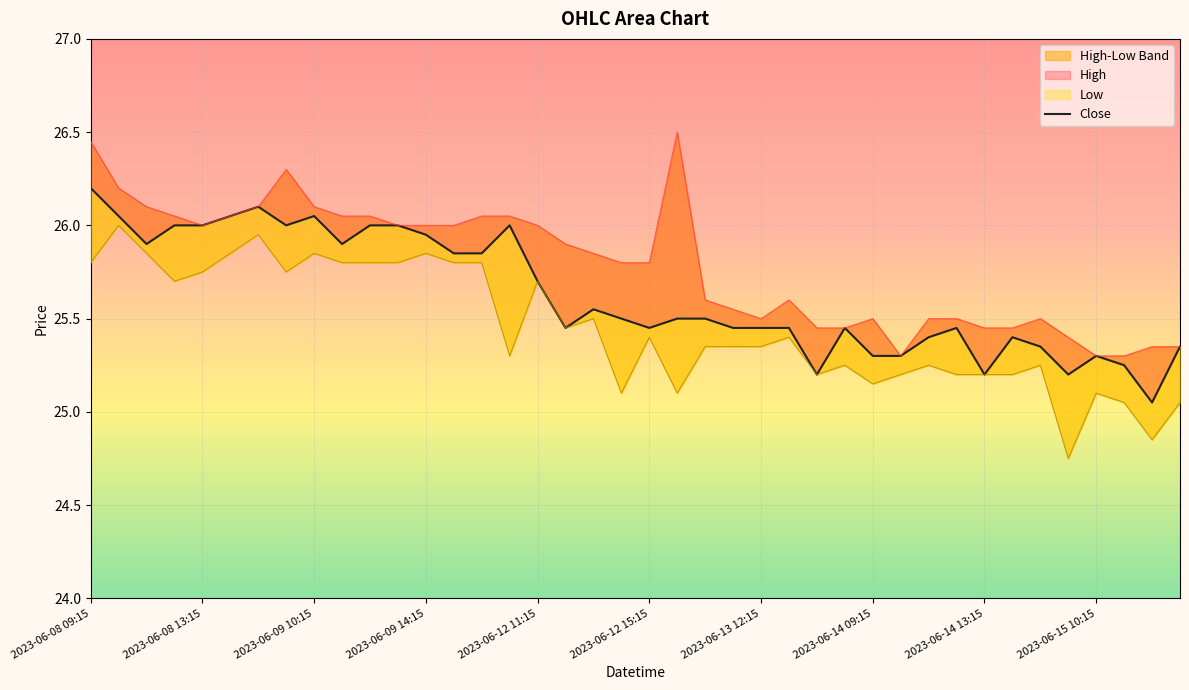

What is the ratio of the value at 18 to the value at 31?

1.0